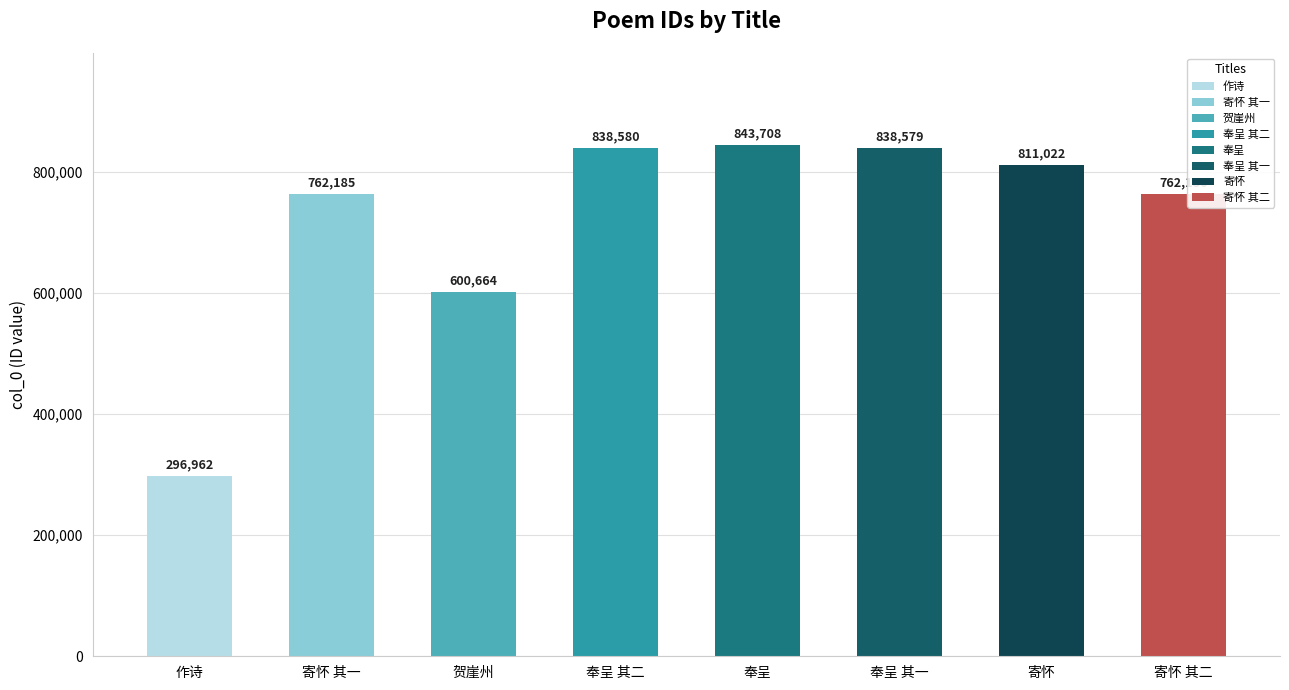

Is it true that the value at 奉呈 is 843708?

True